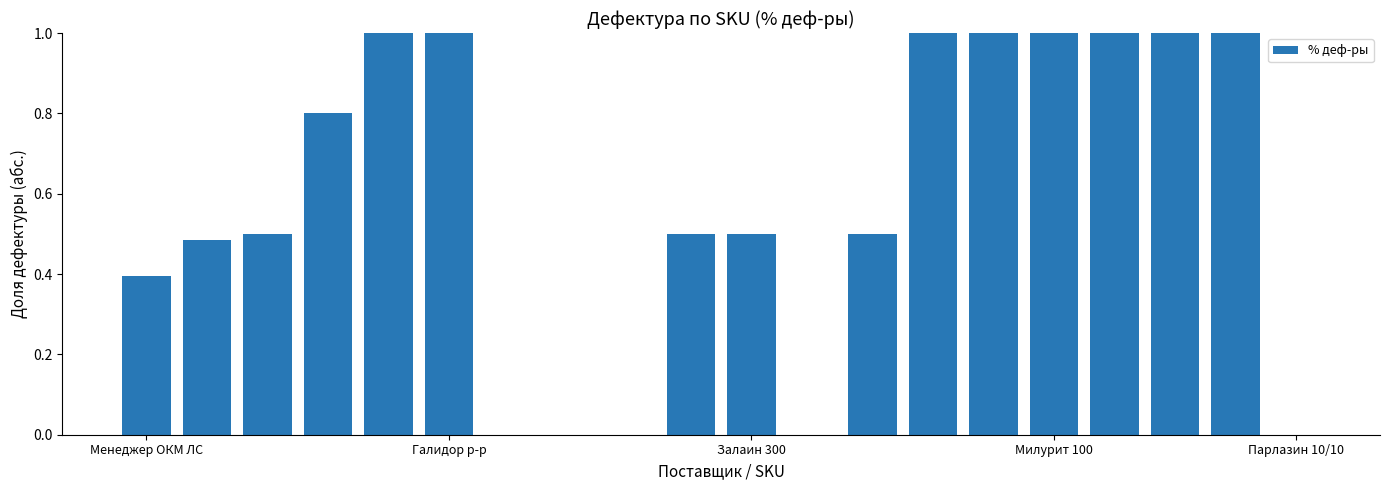

What is the greatest value displayed?

1.0